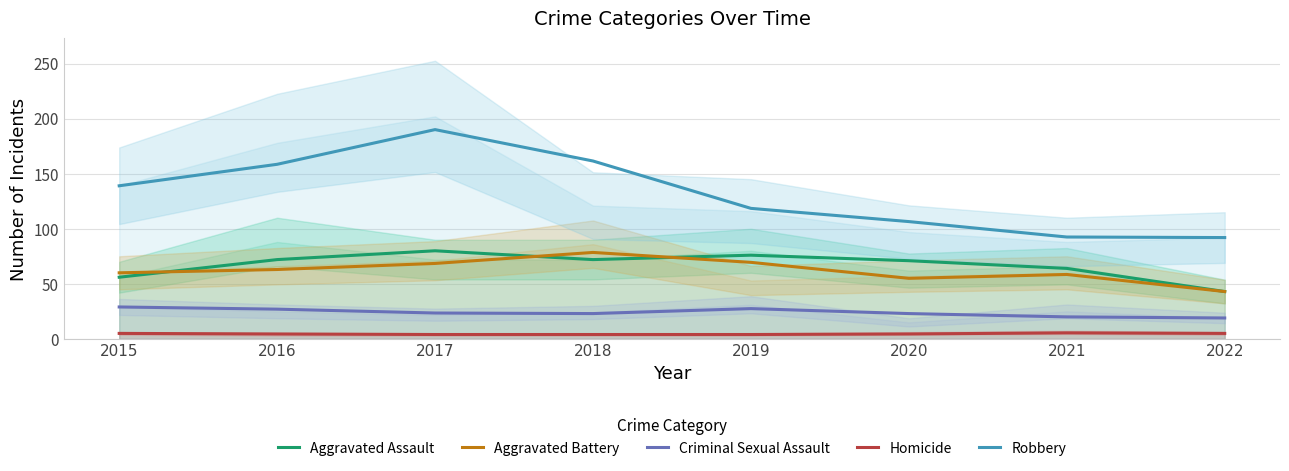

At which label does Aggravated Battery first exceed 63?

2017